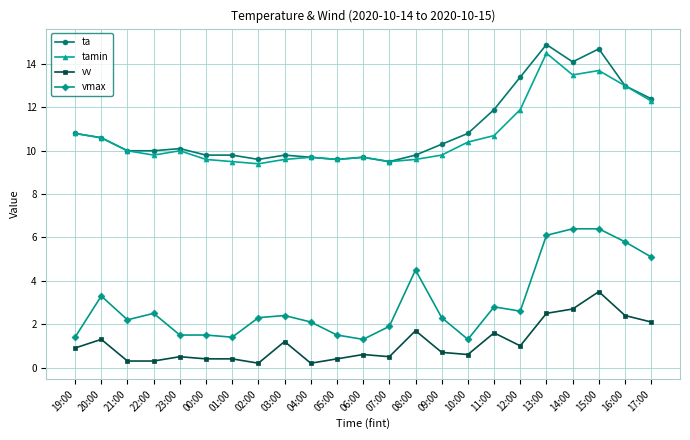

What is the highest value of the vmax series?

6.4